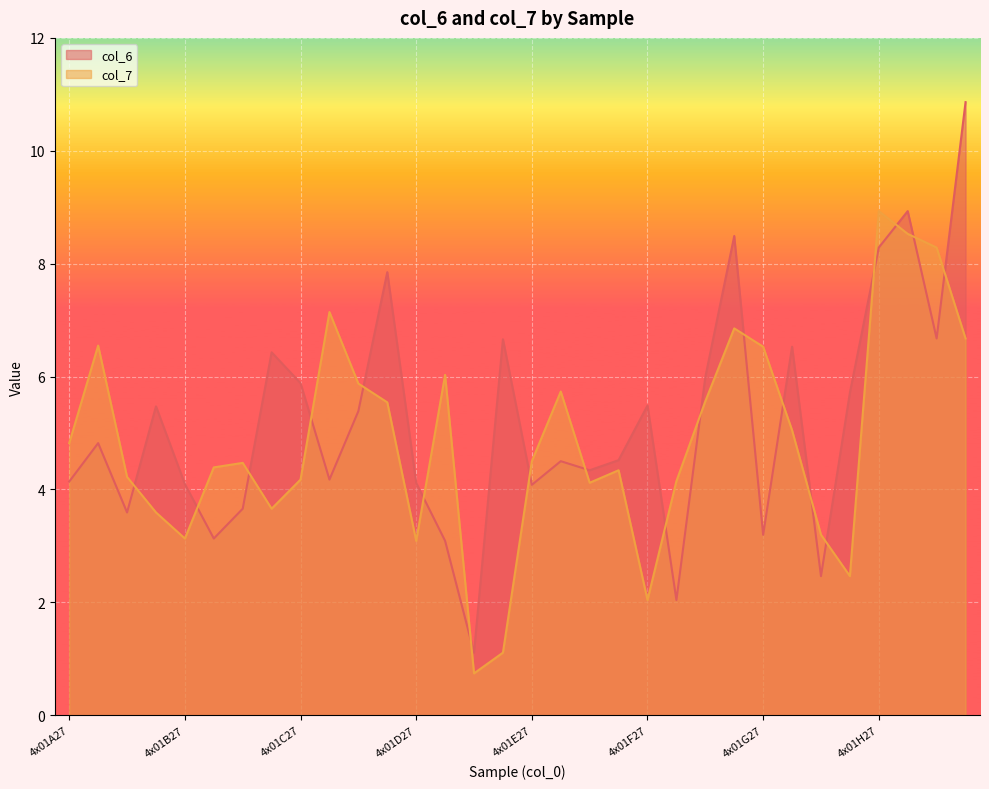

True or false: col_6 and col_7 cross at least once.

True